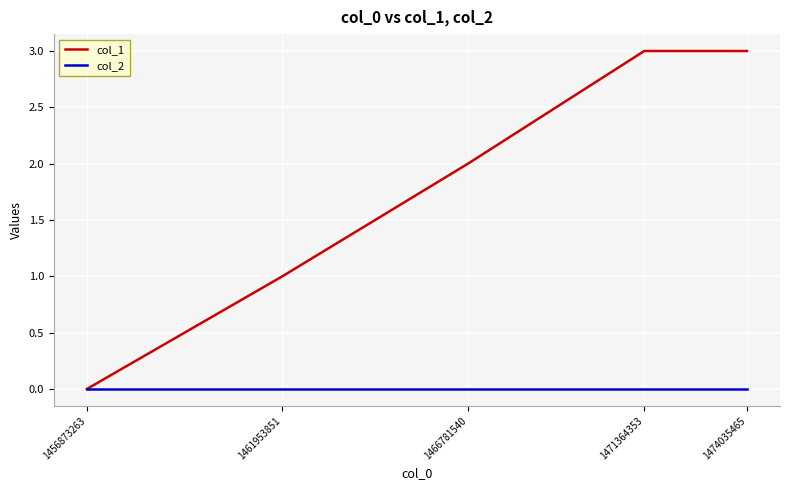

Which series has the widest spread of values?

col_1